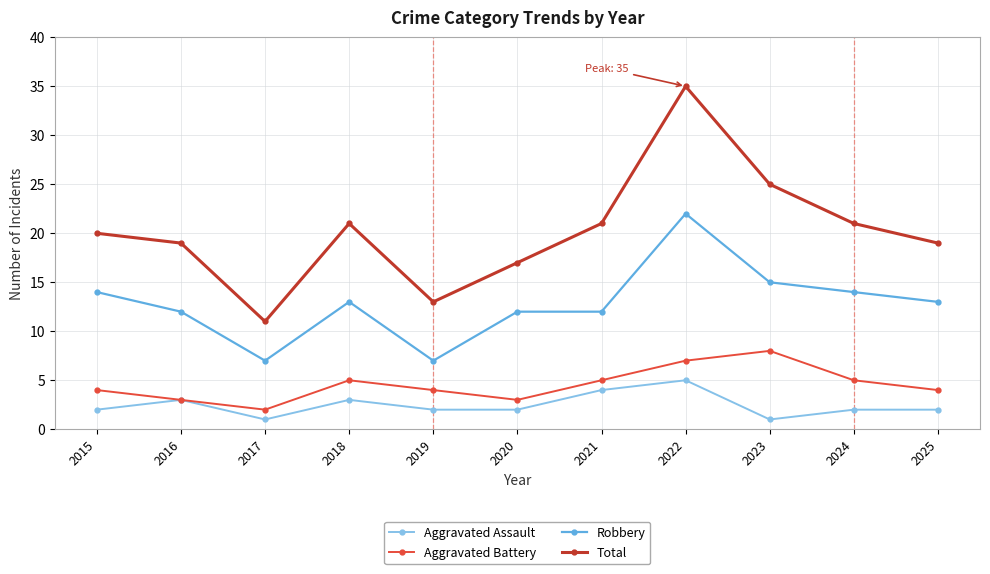

Which series has the largest range (max minus min)?

Total